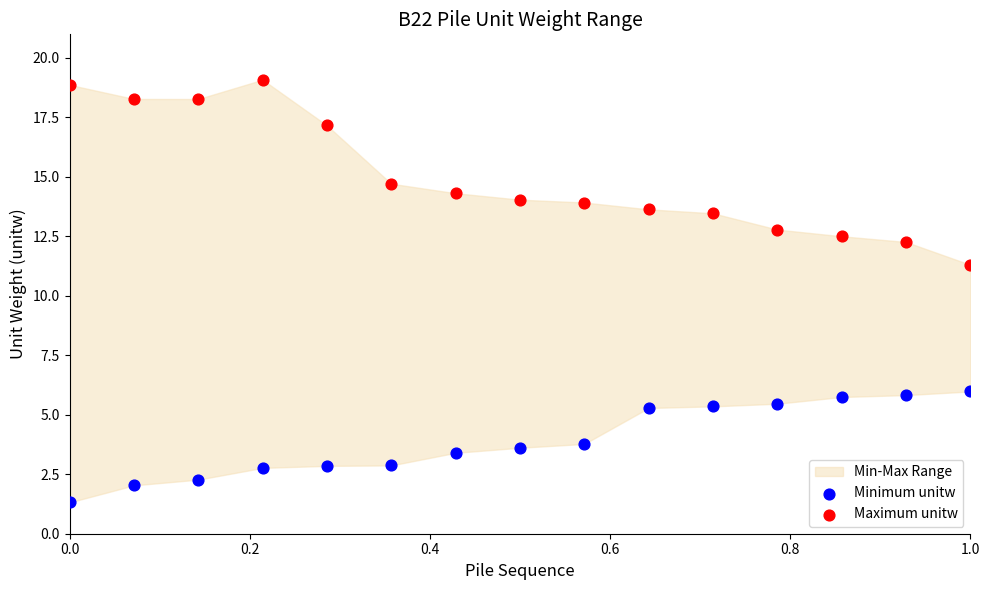

Which series has the largest Y range (max minus min)?

Maximum unitw